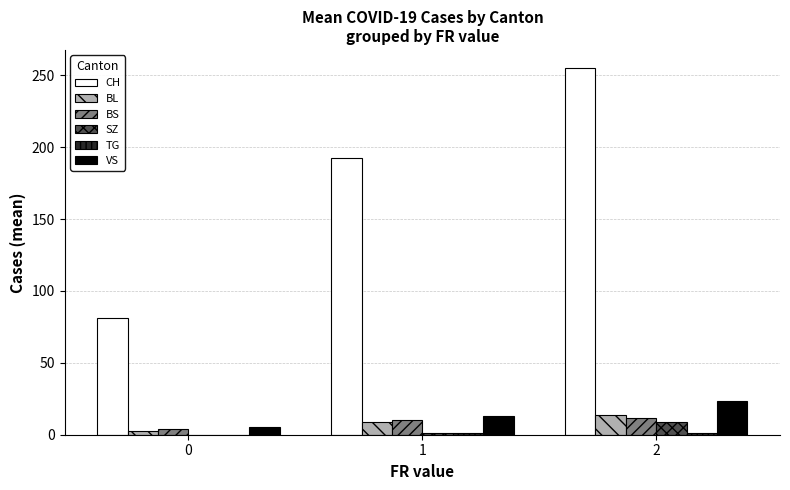

Between 0 and 1, which series saw the biggest shift?

CH